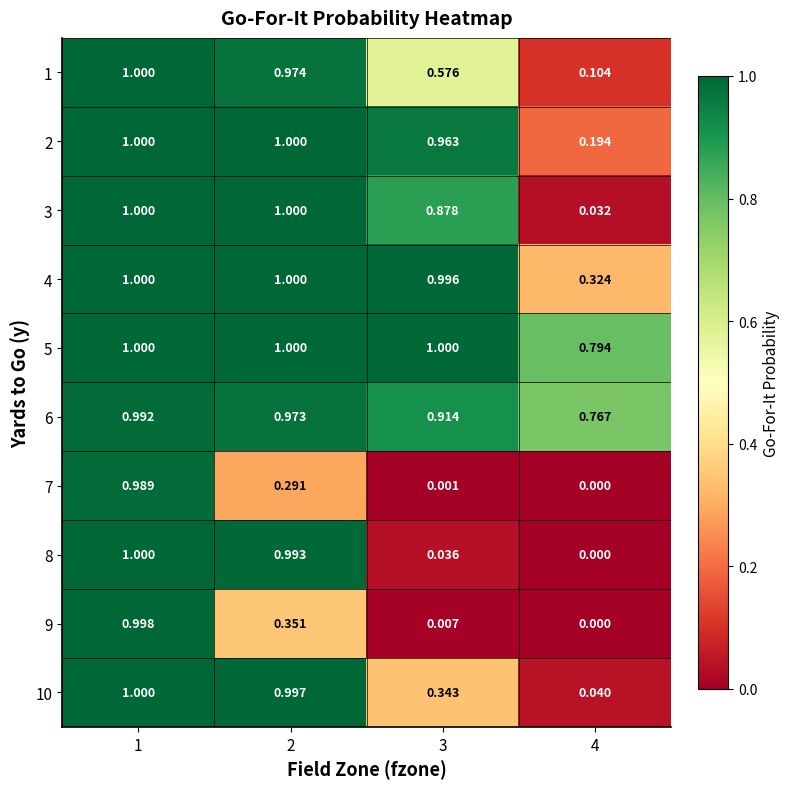

Is the value of 8 at 3 greater than the value of 9 at 4?

Yes